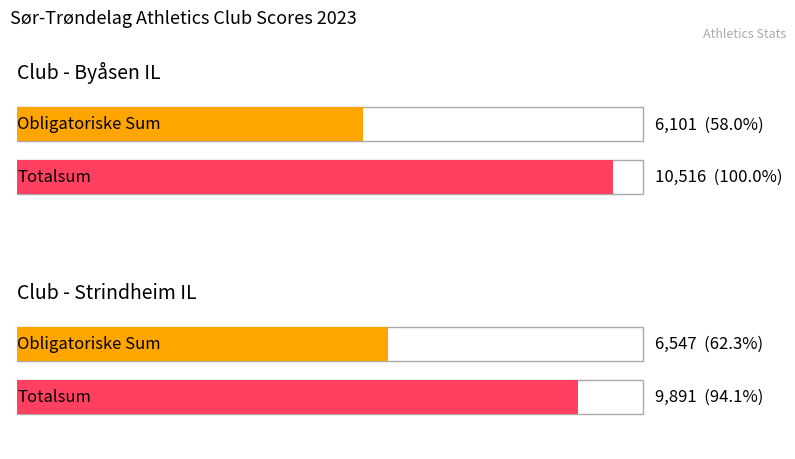

What is the sum of all Totalsum values?

20407